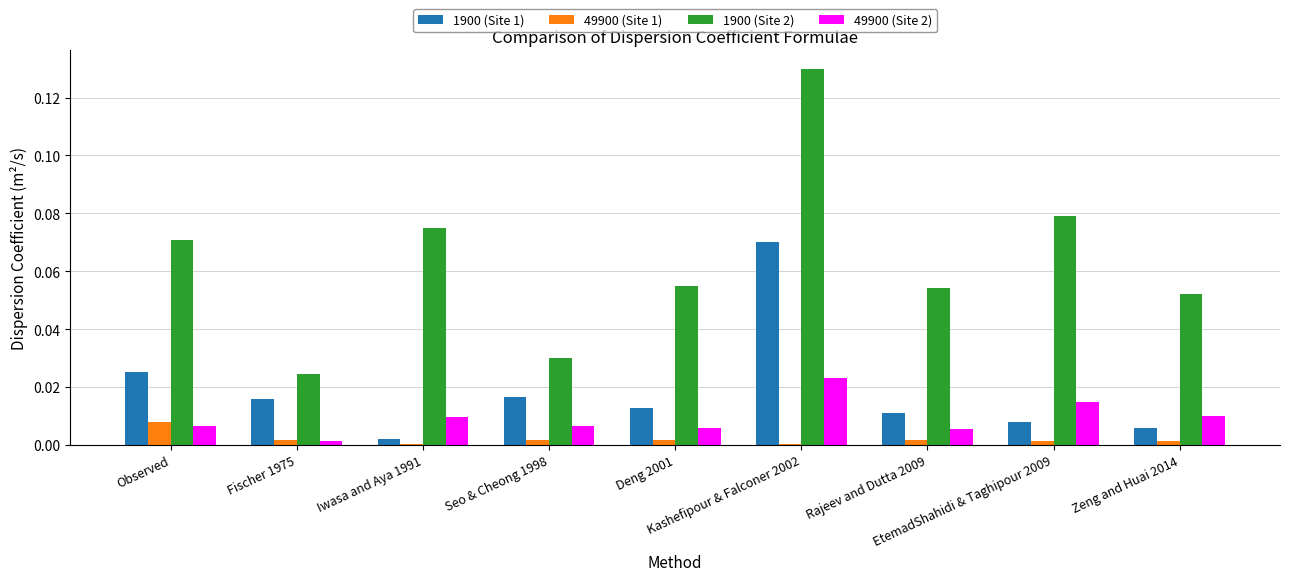

Is the value of 1900 (Site 2) at Observed greater than the value of 49900 (Site 1) at Seo & Cheong 1998?

Yes